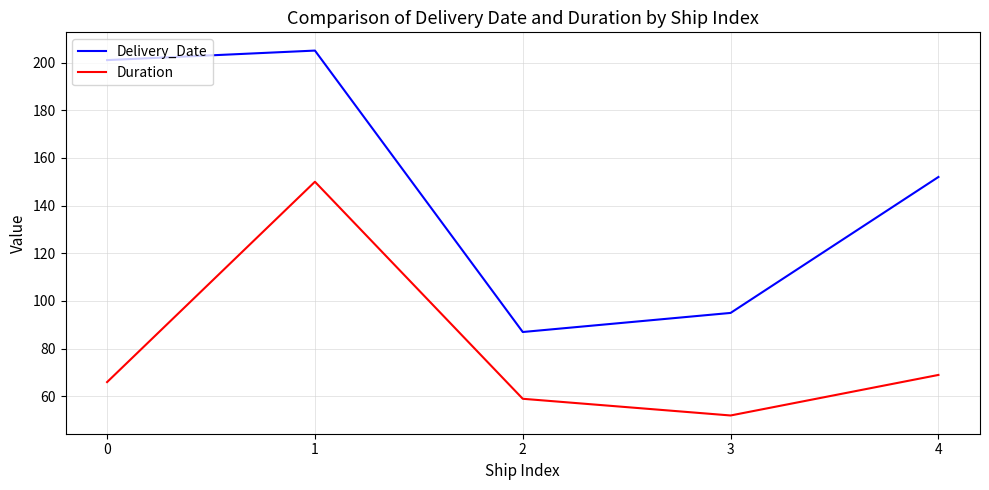

How many lines are shown in the chart?

2